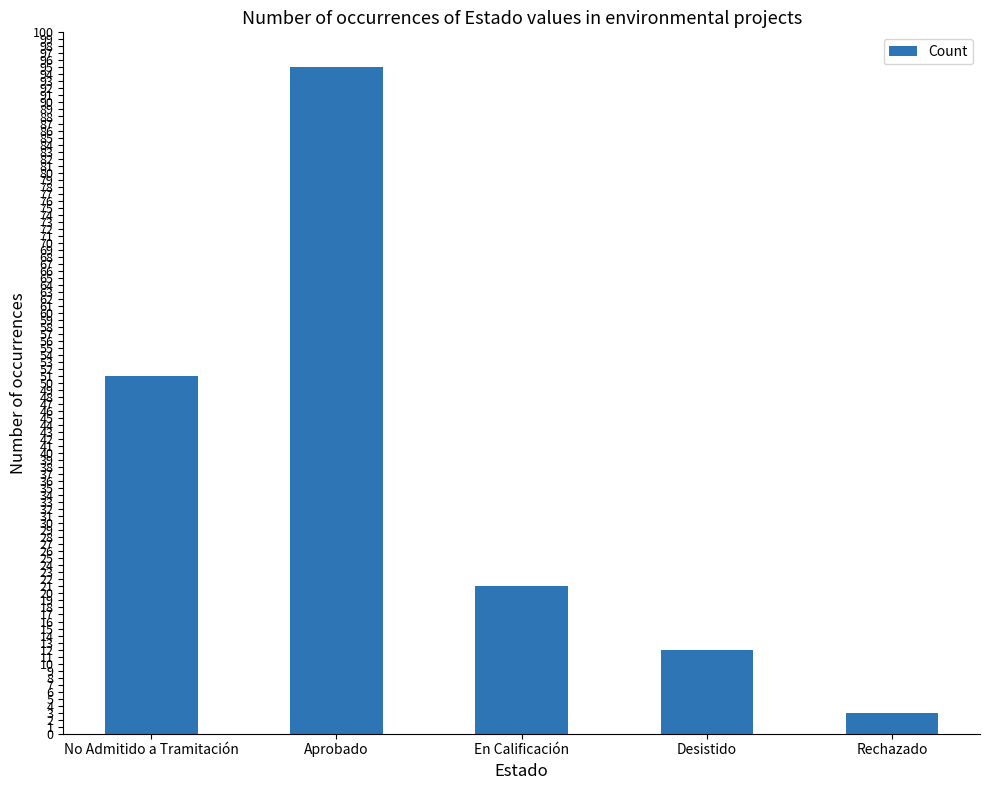

List the labels in order of value, largest first.

Aprobado, No Admitido a Tramitación, En Calificación, Desistido, Rechazado